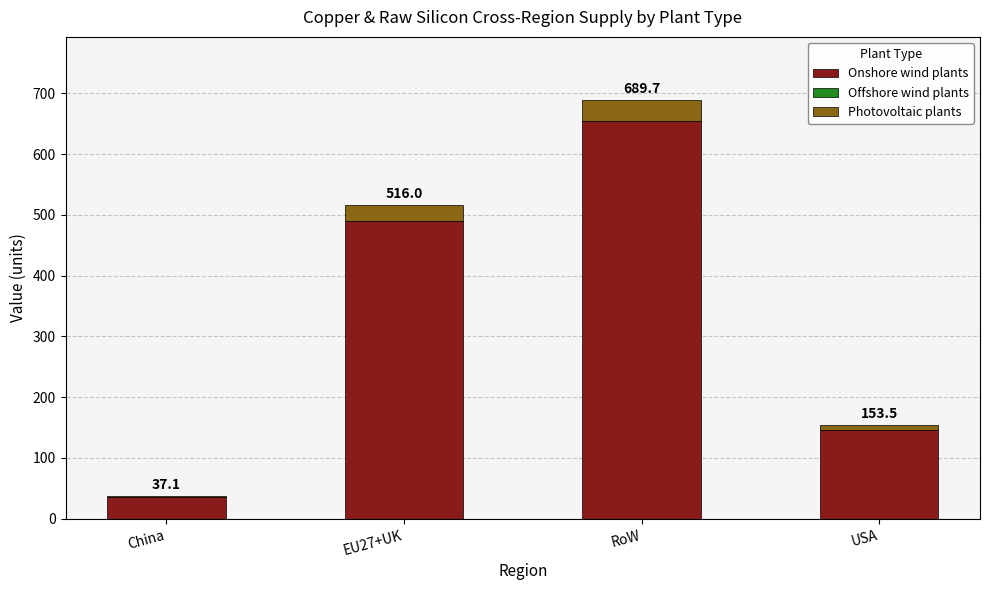

Are the bars horizontal?

No